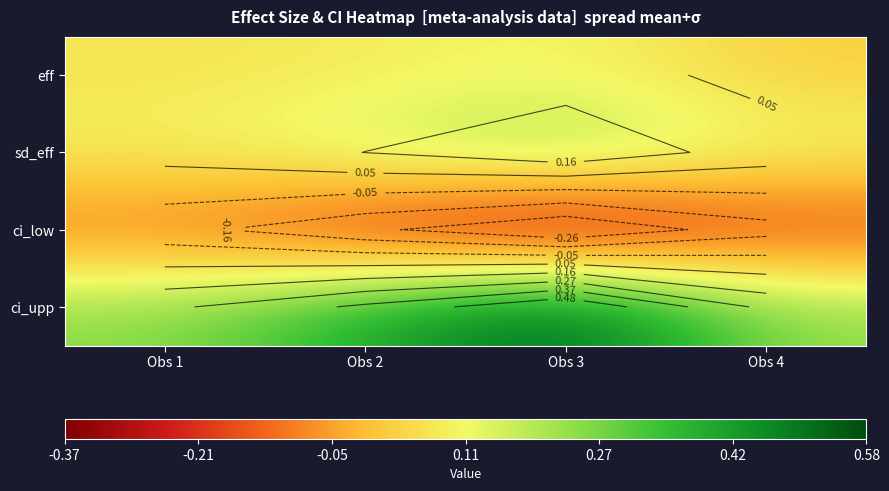

Which series has the largest total across all categories?

ci_upp